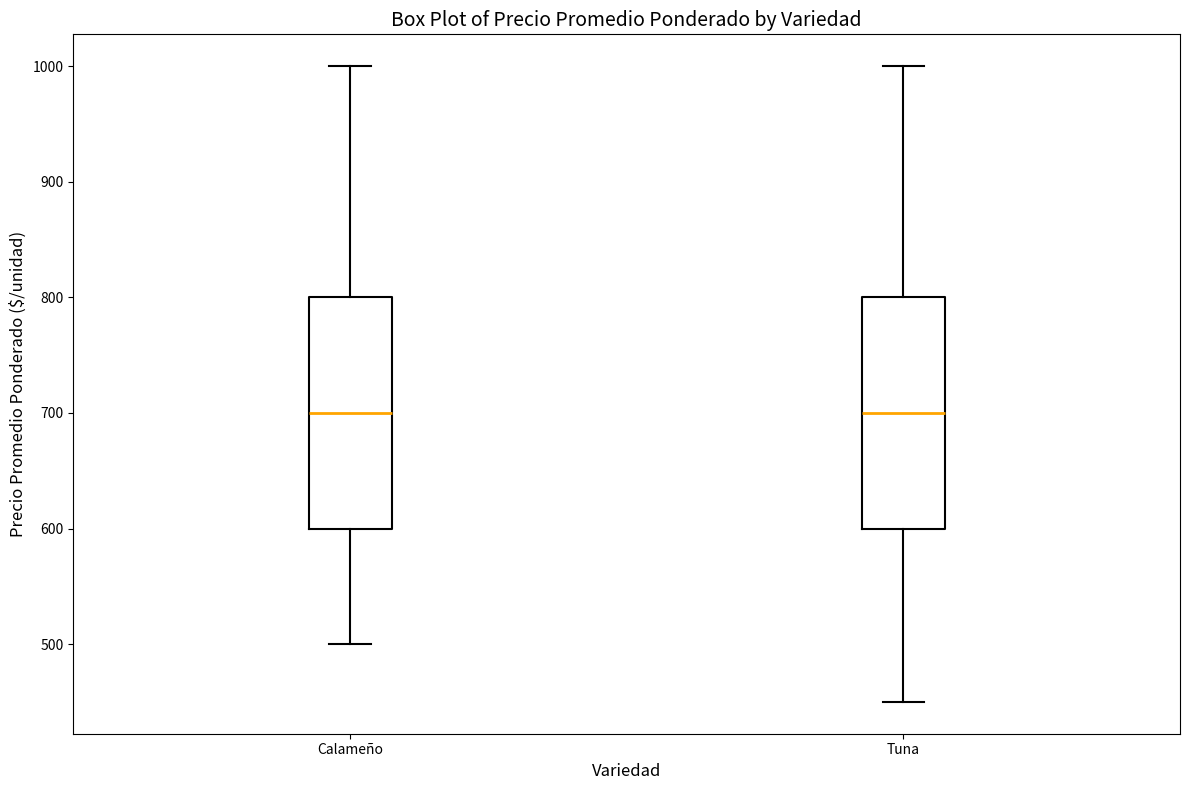

Reading left to right, read every box against the y-axis: the position of its median line, the range the box covers, and the ends of its whiskers. The values are not printed on the chart, so give them approximately, as read against the axis.

Calameño: median 700, box 600 to 800, whiskers 500 to 1000
Tuna: median 700, box 600 to 800, whiskers 450 to 1000